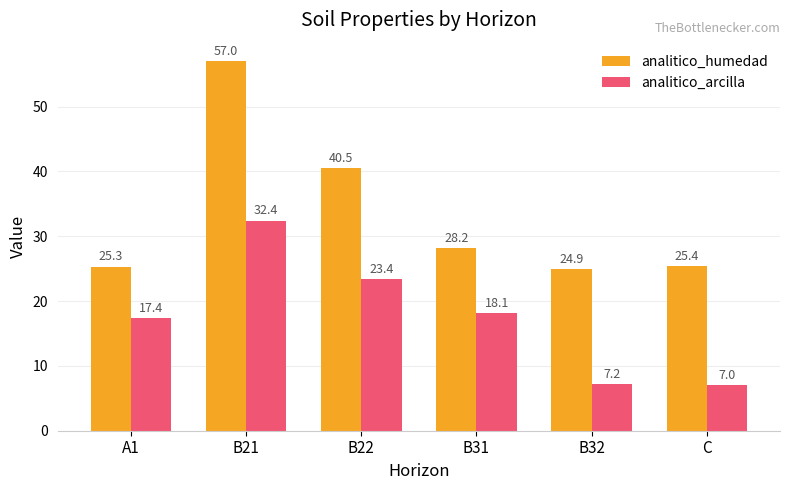

The value of analitico_humedad at A1 is 36.9. True or false?

False